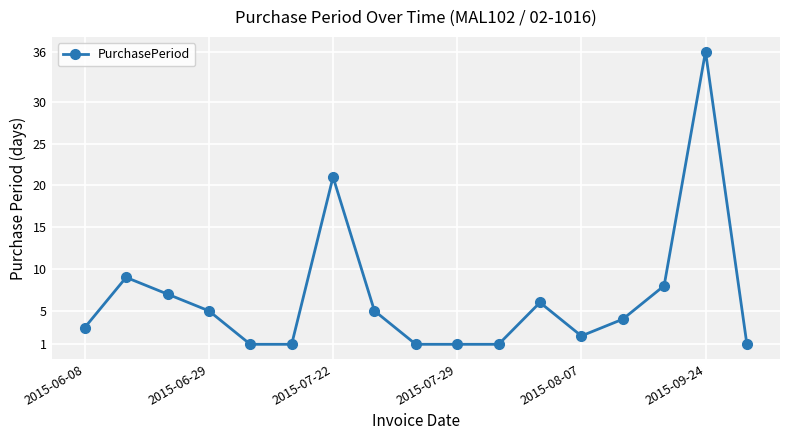

What is the average value?

7